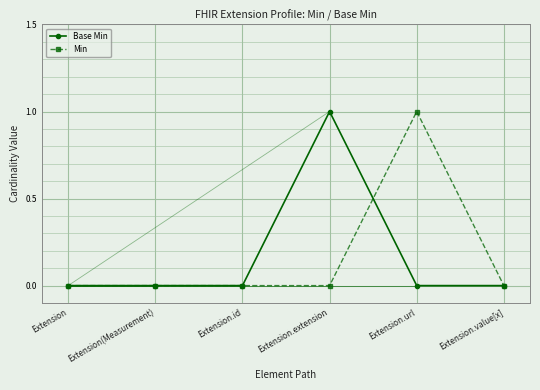

What are all the series names shown in the legend?

Base Min, Min